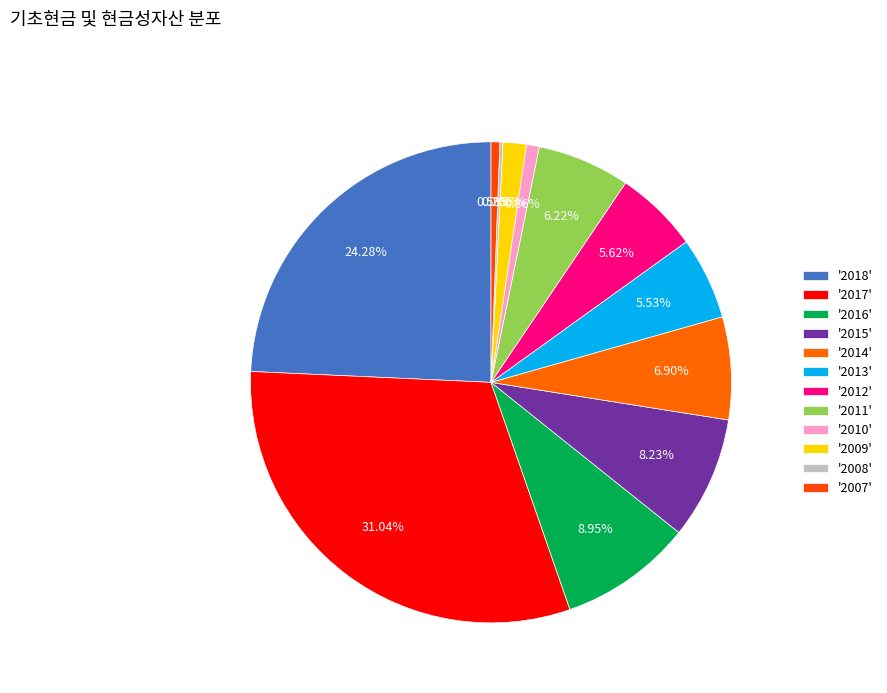

Rank the categories by value from highest to lowest.

2017, 2018, 2016, 2015, 2014, 2011, 2012, 2013, 2009, 2010, 2007, 2008